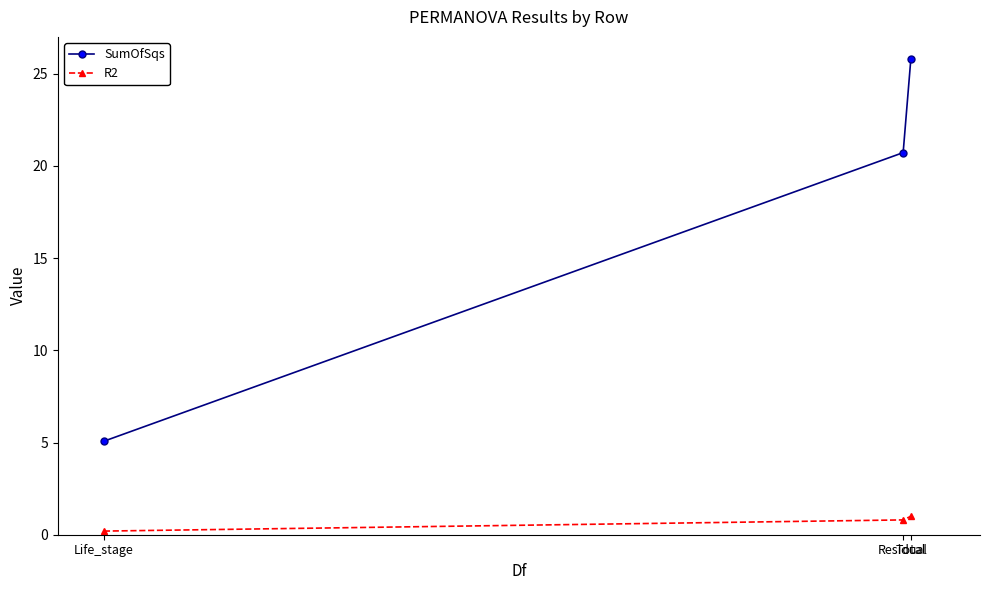

How many lines are shown in the chart?

2